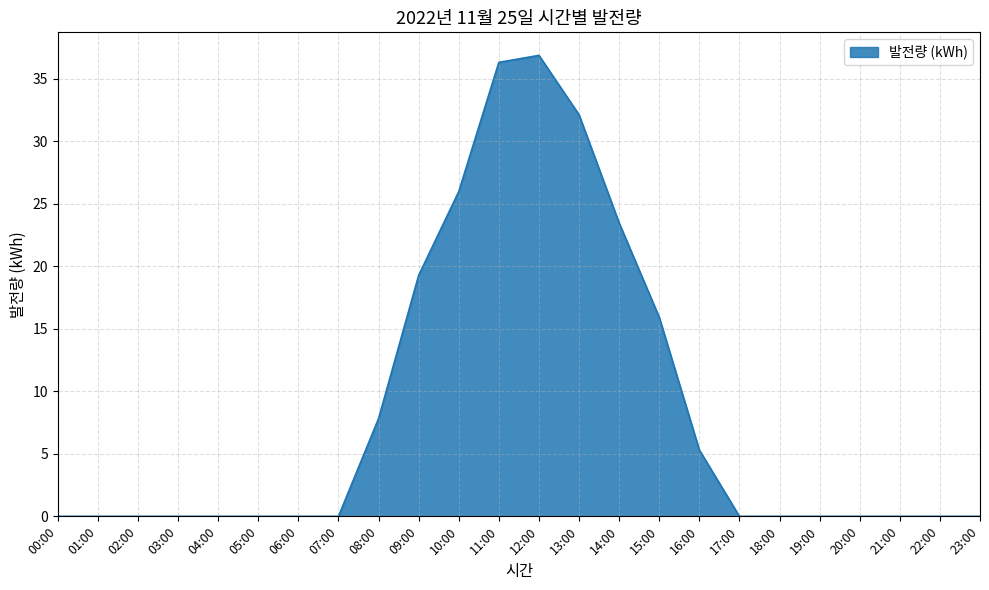

Reading right to left, list all the values displayed in this chart.

23:00=0.0	22:00=0.0	21:00=0.0	20:00=0.0	19:00=0.0	18:00=0.0	17:00=0.0	16:00=5.3	15:00=15.9	14:00=23.5	13:00=32.1	12:00=36.9	11:00=36.3	10:00=26.0	09:00=19.3	08:00=7.8	07:00=0.0	06:00=0.0	05:00=0.0	04:00=0.0	03:00=0.0	02:00=0.0	01:00=0.0	00:00=0.0